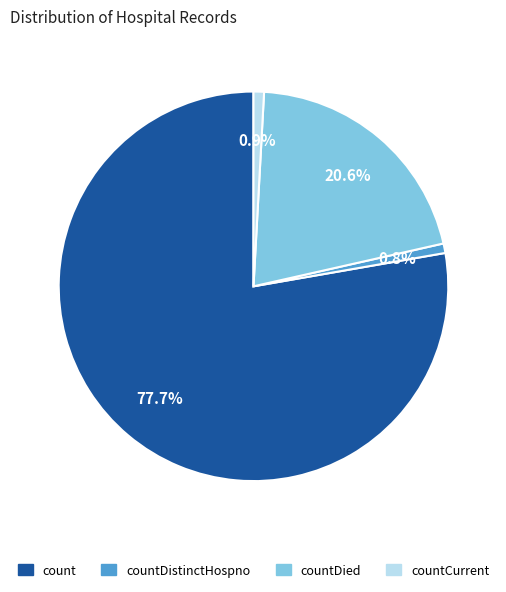

Does any single category account for the majority?

Yes